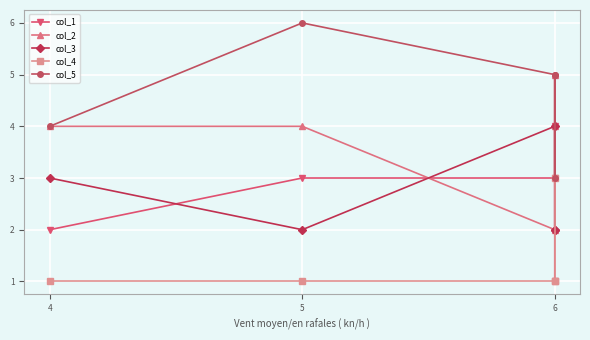

What is the smallest value displayed?

1